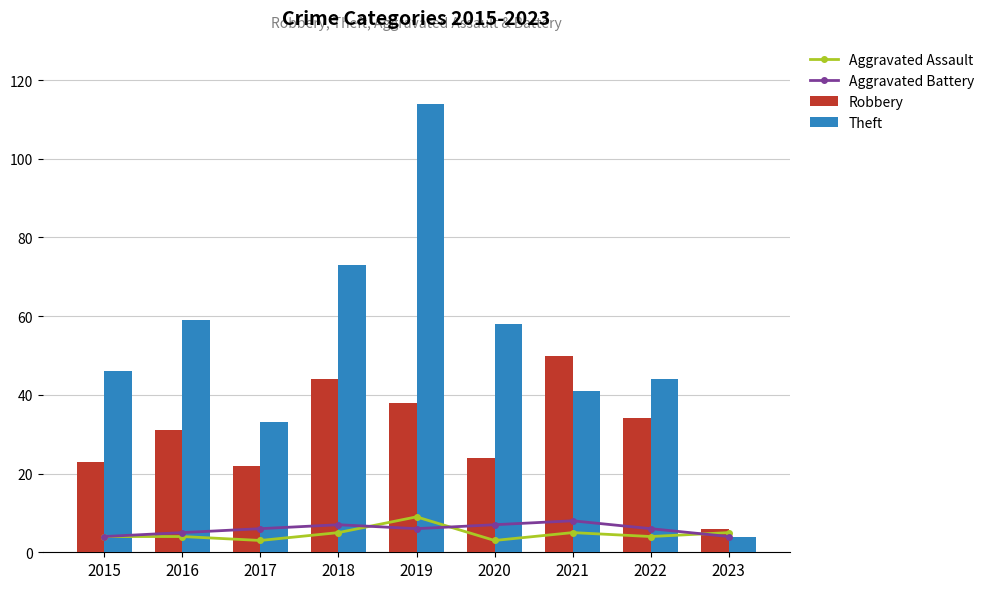

What is the total value across all series at 2015?

77